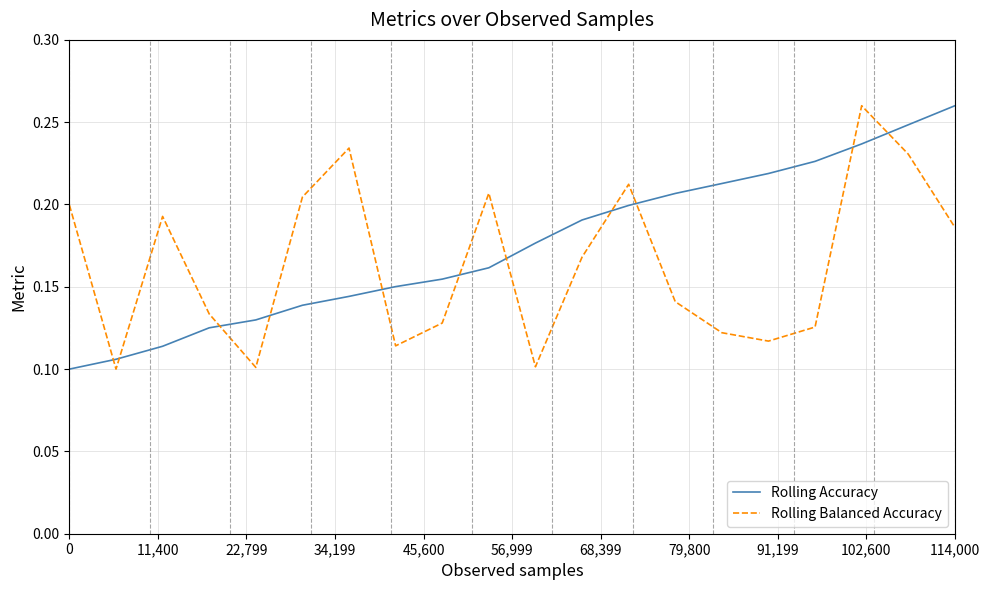

Which series ends up on top after the final intersection of Rolling Accuracy and Rolling Balanced Accuracy?

Rolling Accuracy